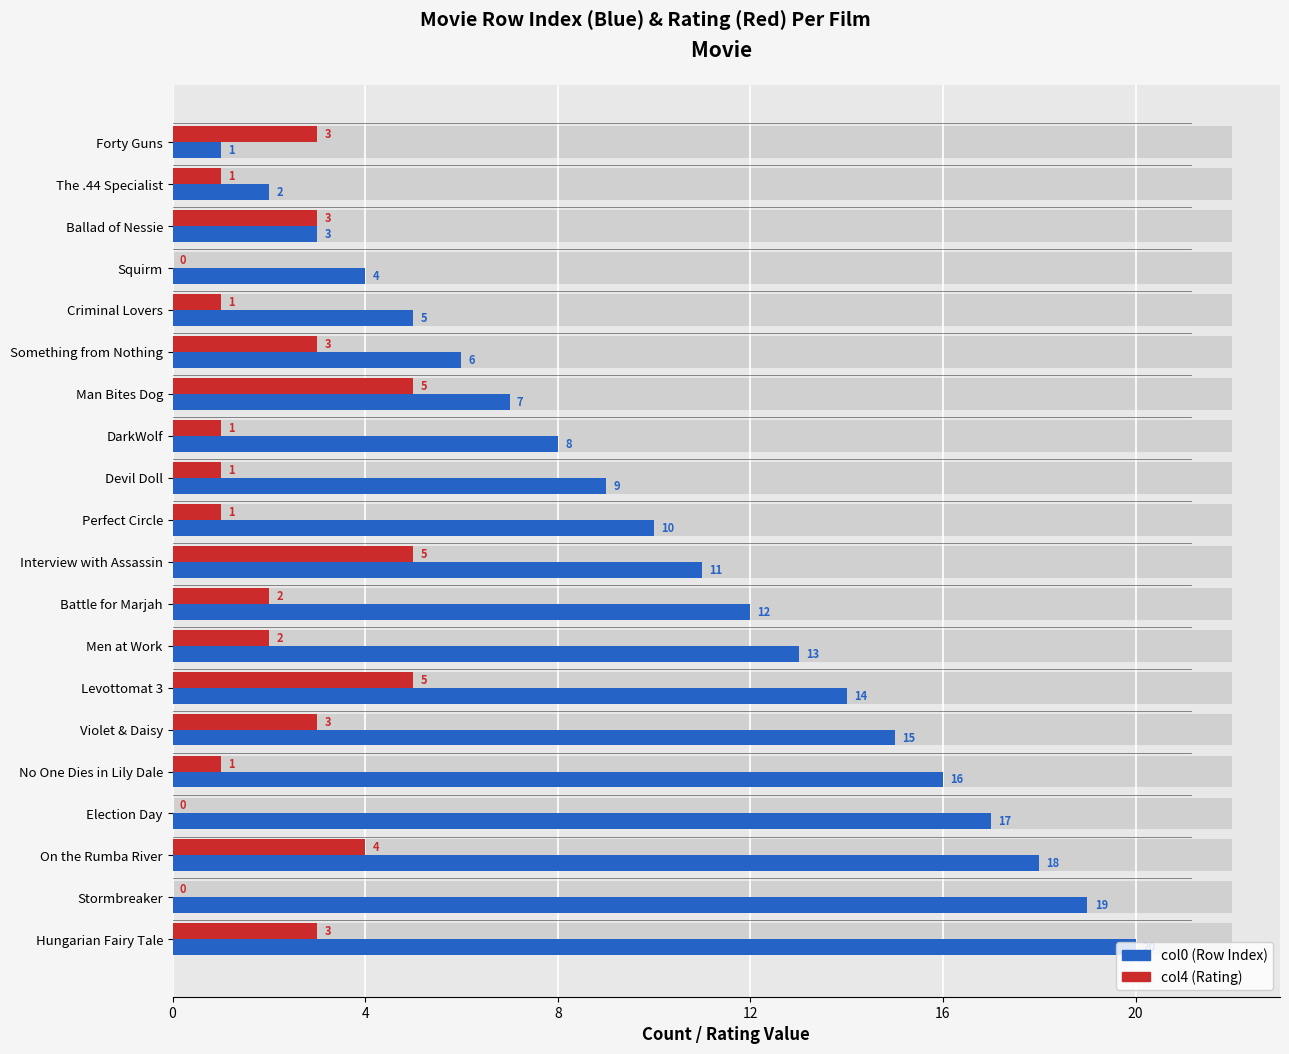

How many bars are there in total?

40